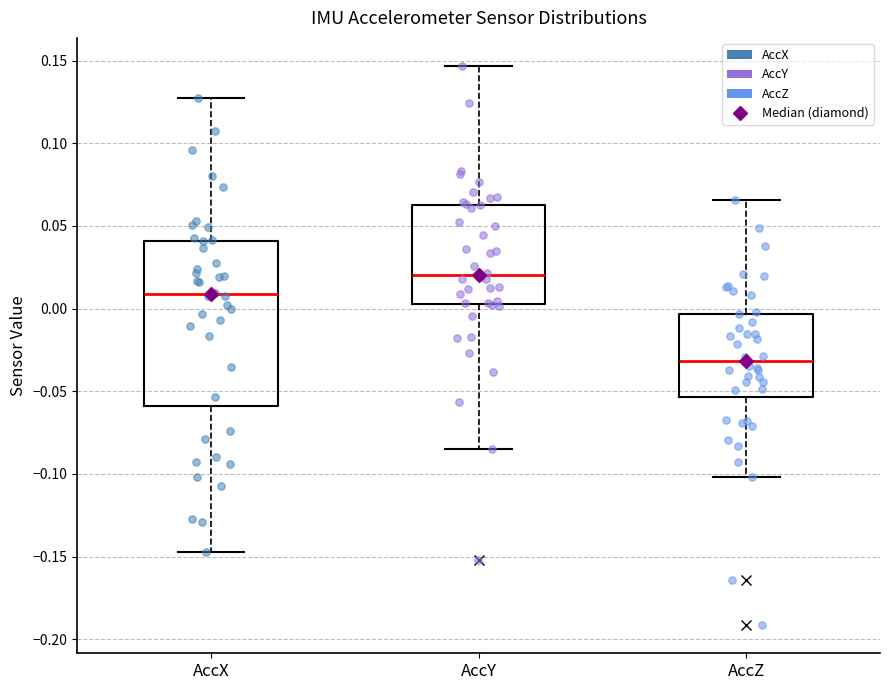

Reading left to right, read every box against the y-axis: the position of its median line, the range the box covers, and the ends of its whiskers. The values are not printed on the chart, so give them approximately, as read against the axis.

AccX: median 0.010, box -0.060 to 0.040, whiskers -0.145 to 0.125
AccY: median 0.020, box 0.005 to 0.065, whiskers -0.085 to 0.145
AccZ: median -0.030, box -0.055 to -0.005, whiskers -0.100 to 0.065